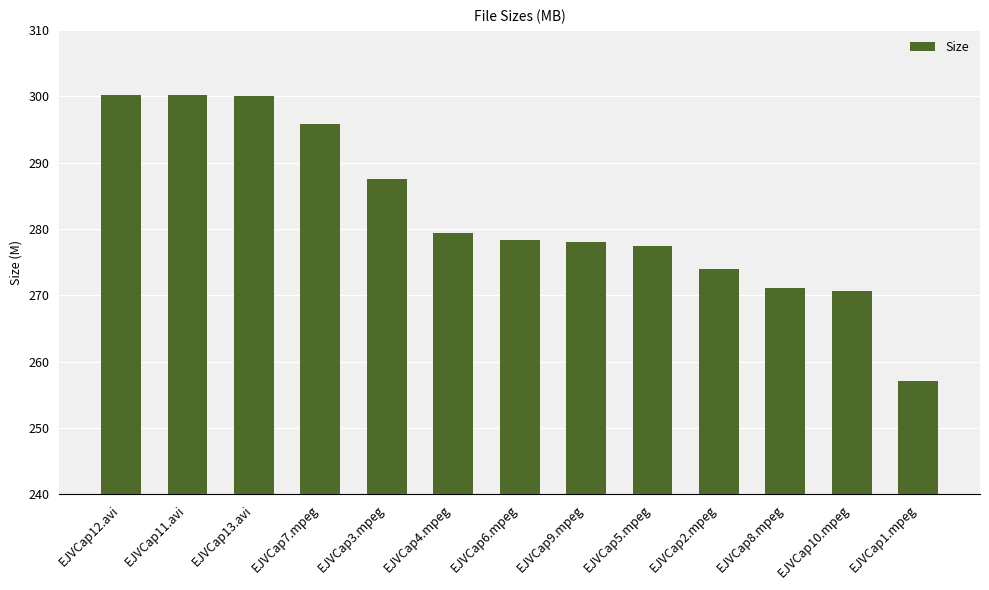

At which label does the data first exceed 278?

EJVCap12.avi